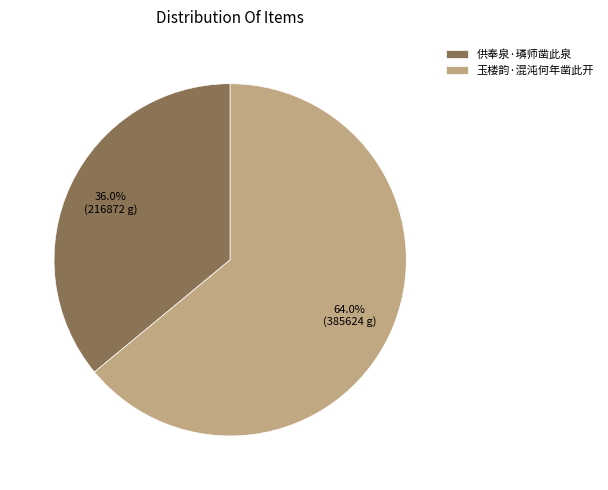

Between 供奉泉·璘师凿此泉 and 玉楼韵·混沌何年凿此开, which is larger?

玉楼韵·混沌何年凿此开